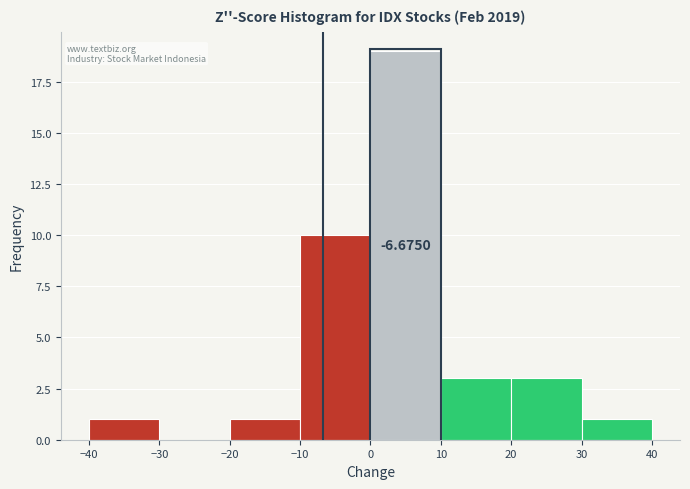

Which range on the x-axis has the tallest bar?

0 to 10